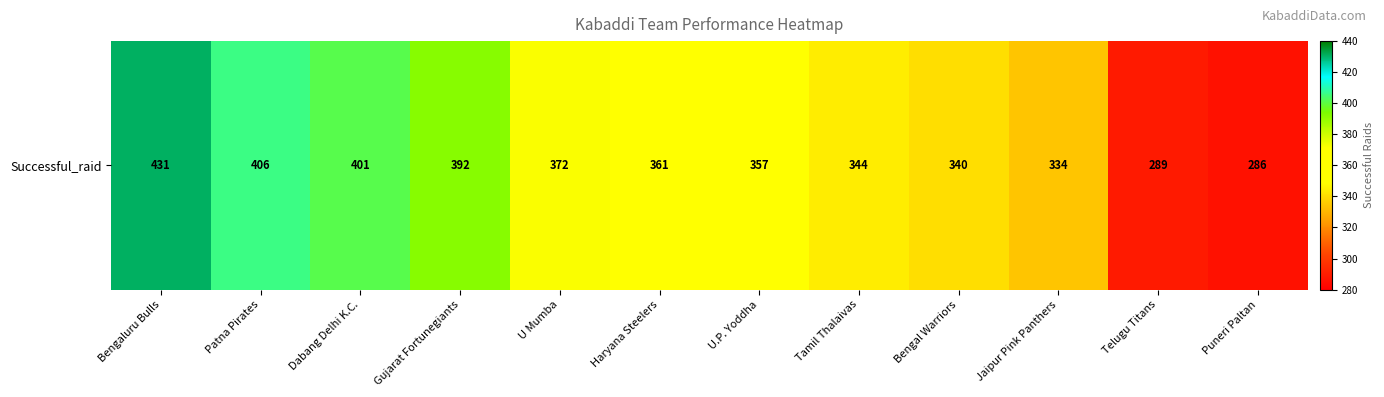

Approximately how many times larger is the value at U Mumba compared to U.P. Yoddha?

1.0